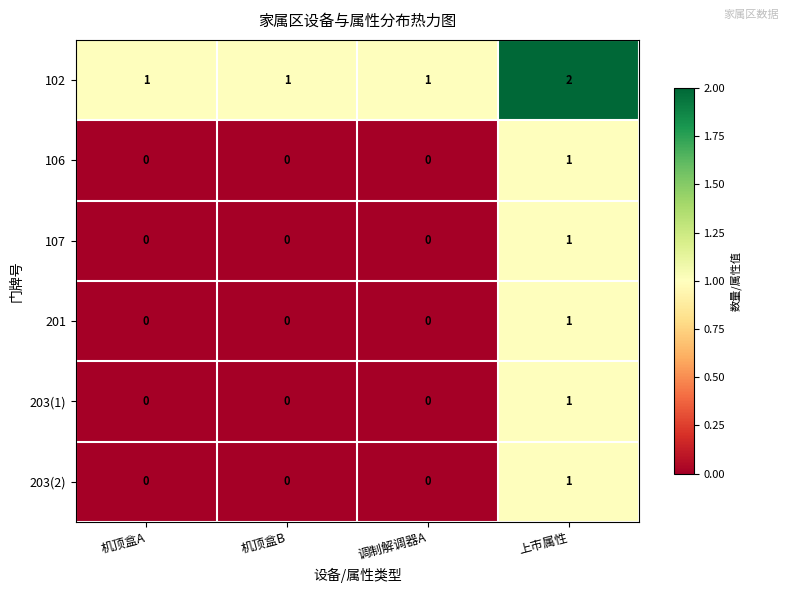

Count the 203(2) values in the range 0 to 1.

4